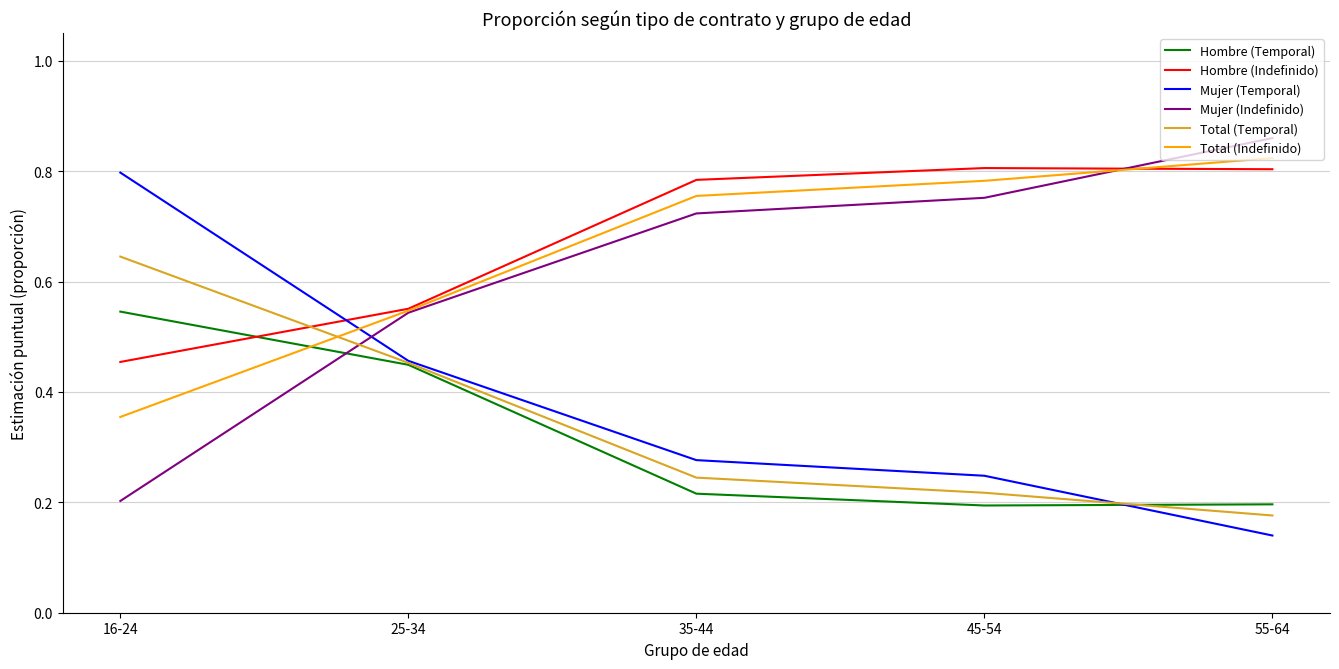

Is it true that Mujer (Indefinido) equals 1.2 at 45-54?

False